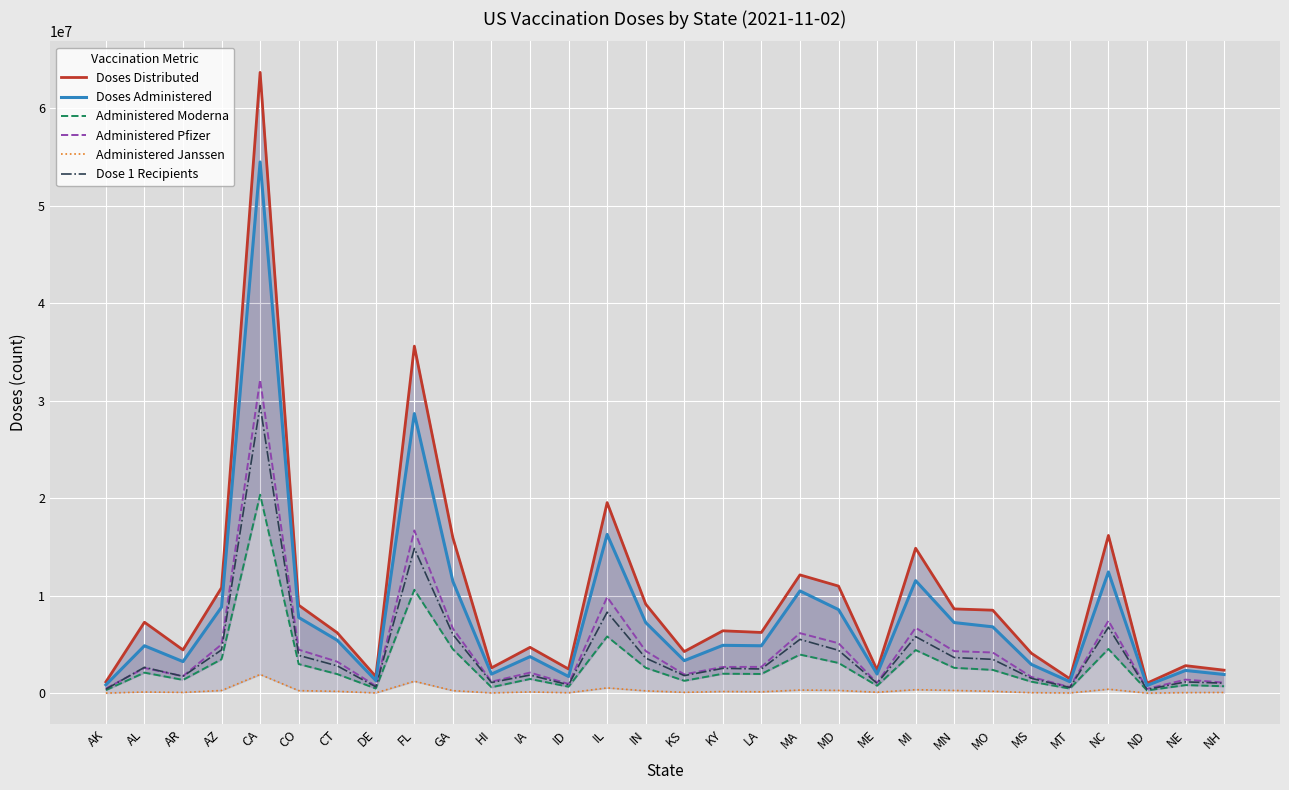

What is the value of the Dose 1 Recipients point at the 18th from the left?

2506999